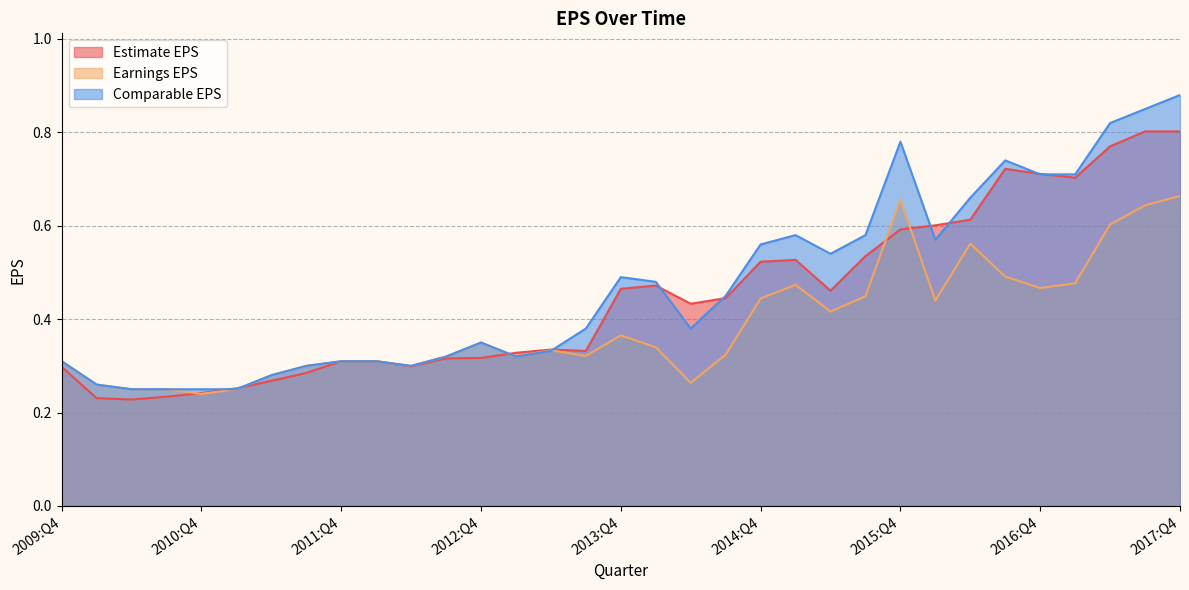

Count the number of categories in the chart.

33